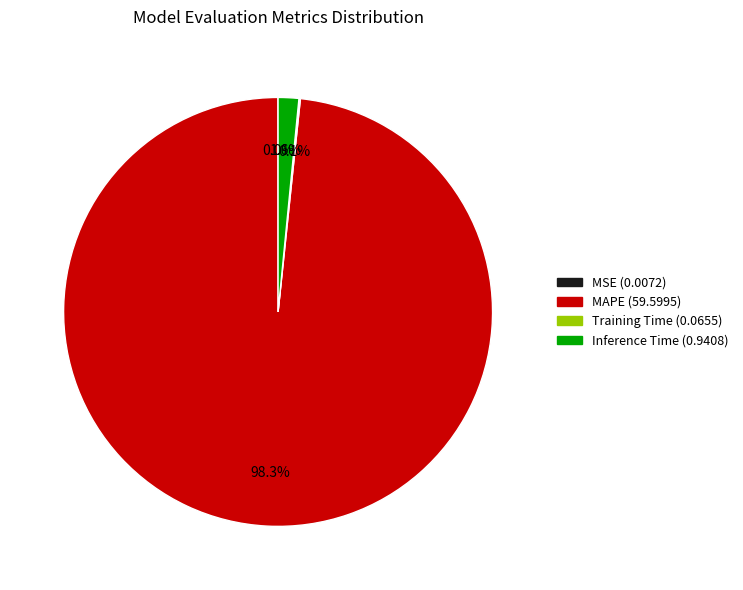

What percentage is NOT represented by MAPE?

1.7%